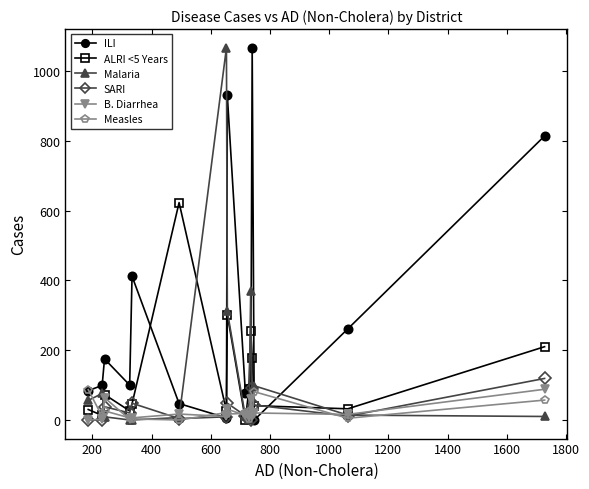

True or false: Malaria has more than 2 interior local peaks.

True